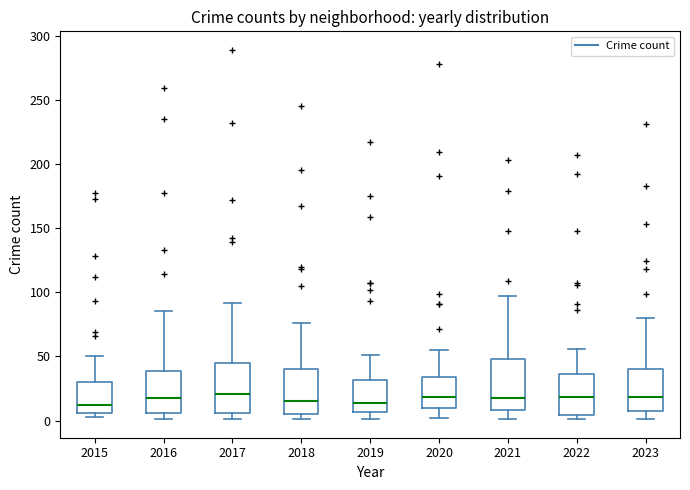

Reading left to right, read every box against the y-axis: the position of its median line, the range the box covers, and the ends of its whiskers. The values are not printed on the chart, so give them approximately, as read against the axis.

2015: median 10, box 5 to 30, whiskers 5 (just below the box's lower edge) to 50
2016: median 20, box 5 to 40, whiskers 0 to 85
2017: median 20, box 5 to 45, whiskers 0 to 90
2018: median 15, box 5 to 40, whiskers 0 to 75
2019: median 15, box 5 to 30, whiskers 0 to 50
2020: median 20, box 10 to 35, whiskers 0 to 55
2021: median 20, box 10 to 50, whiskers 0 to 95
2022: median 20, box 5 to 35, whiskers 0 to 55
2023: median 20, box 10 to 40, whiskers 0 to 80